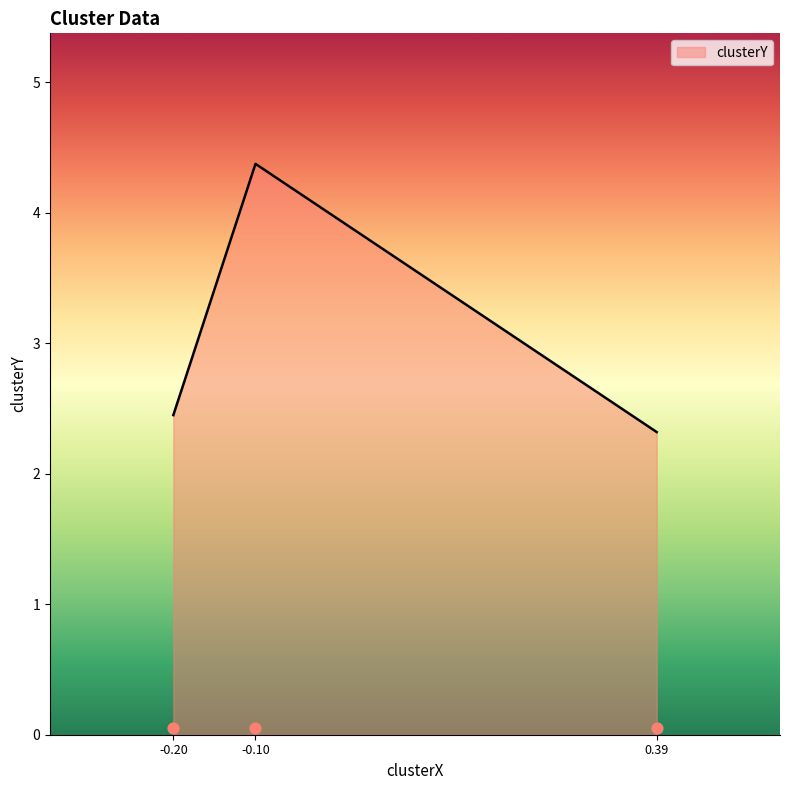

The value of clusterY at -0.20 is 1.2. True or false?

False